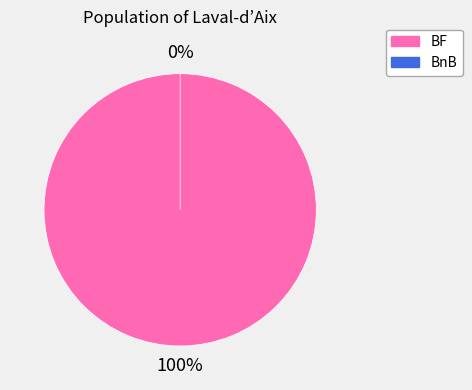

True or false: BnB accounts for 1% of the total.

False